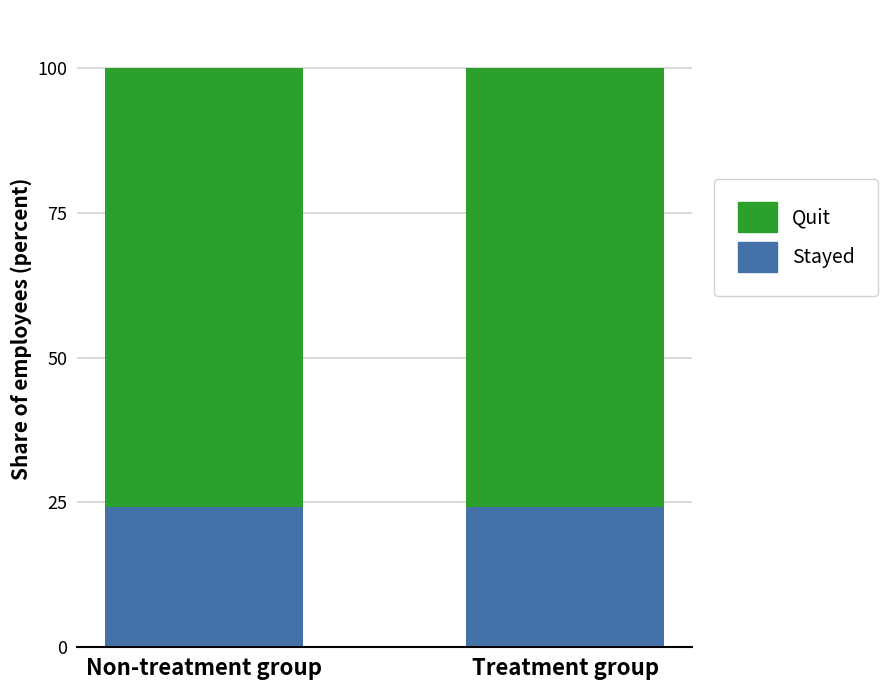

How many bars are there in total?

2